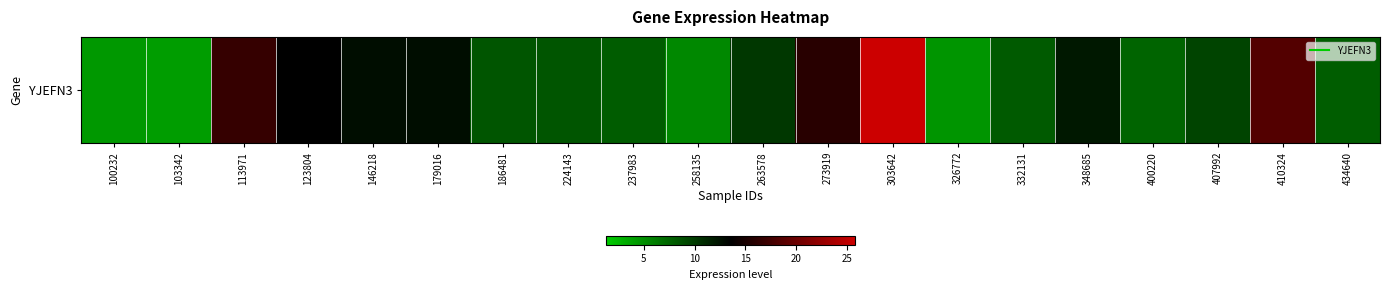

The chart shows a value of 4.9 at 263578. True or false?

False